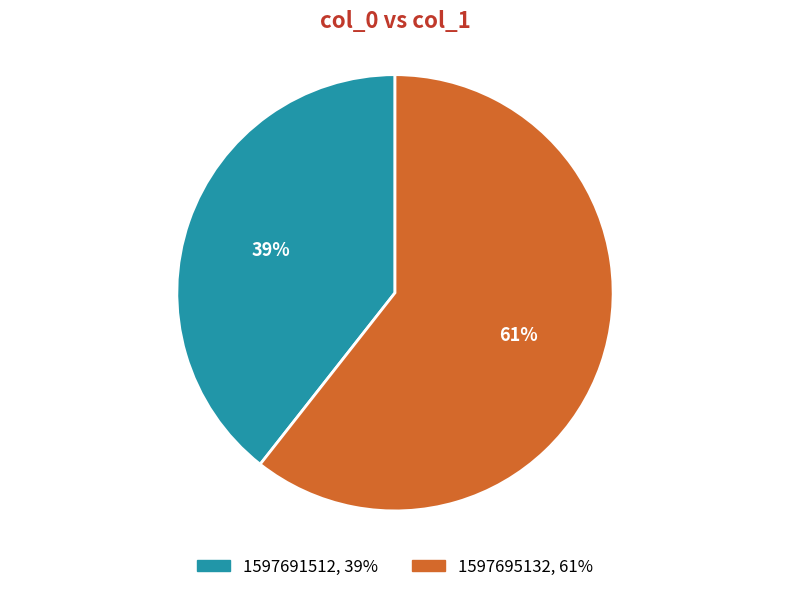

Rank the categories by value from highest to lowest.

1597695132, 1597691512